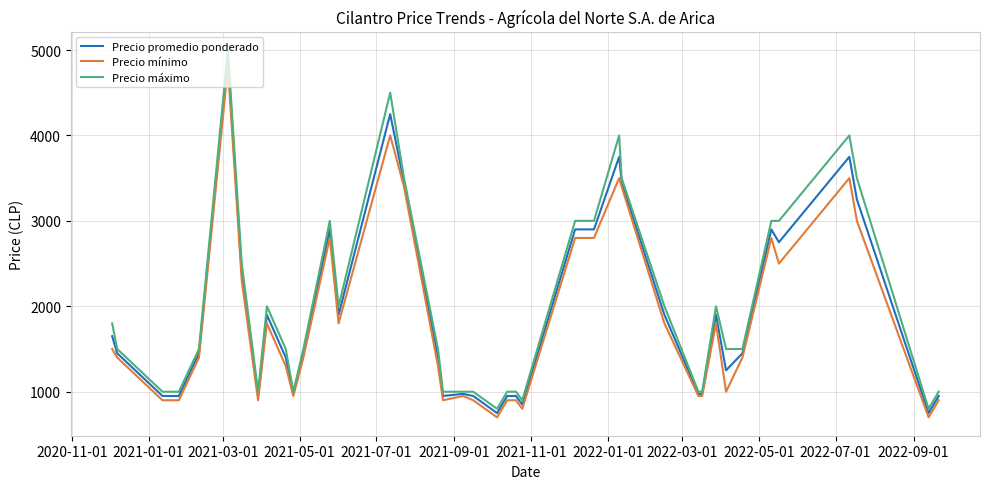

What is the maximum value for Precio mínimo?

4800